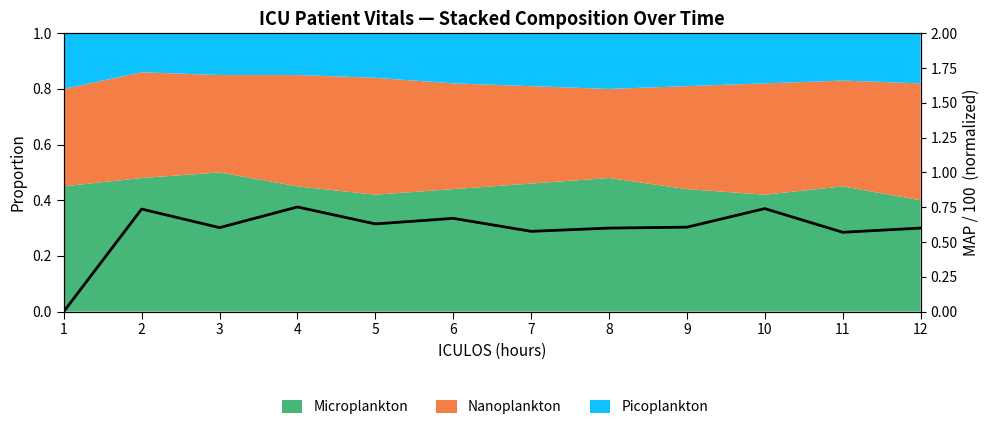

How many positive values are there?

11